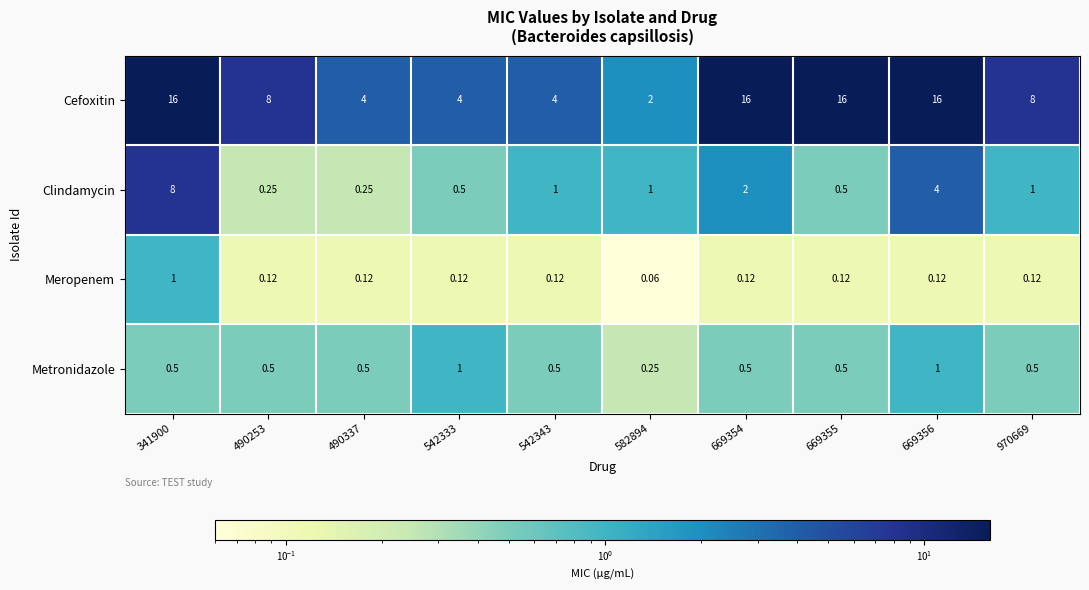

Rank the series at 970669 from lowest to highest value.

Meropenem, Metronidazole, Clindamycin, Cefoxitin